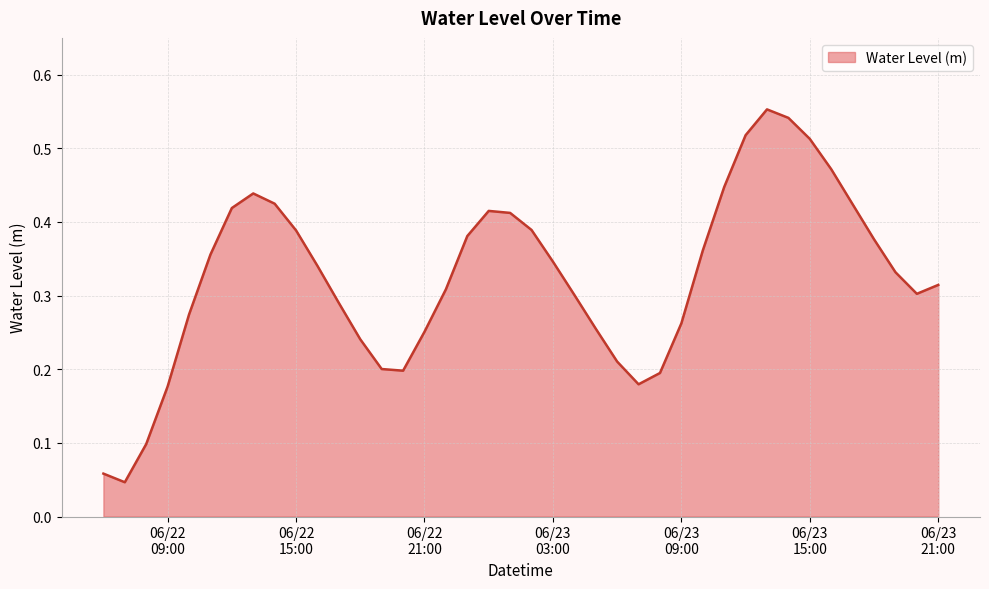

Does the chart display data point markers on the line(s)?

No